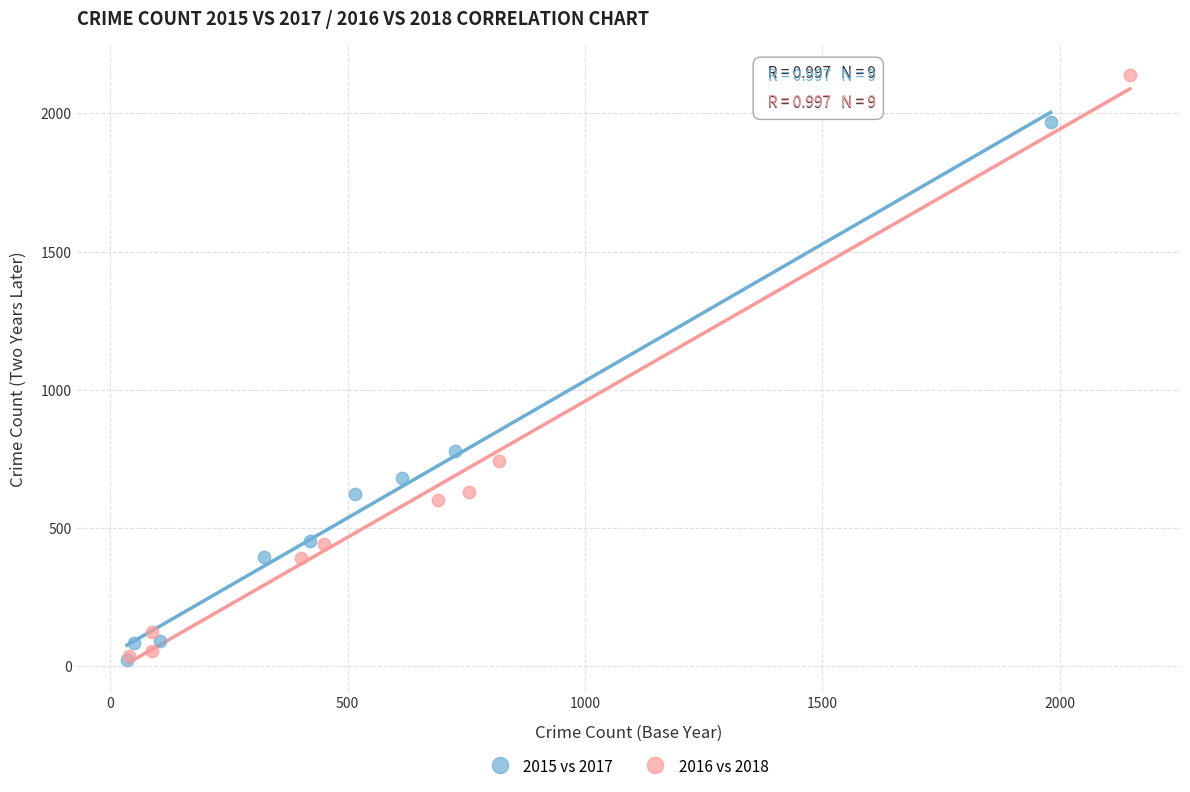

Which series has the widest spread of Y values?

2016 vs 2018